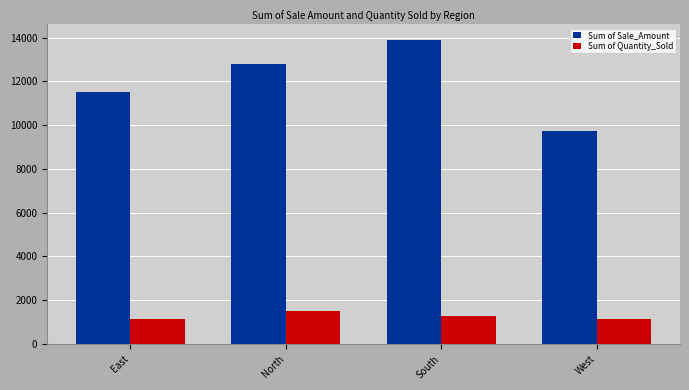

How many values in the Sum of Sale_Amount series exceed 12803?

2